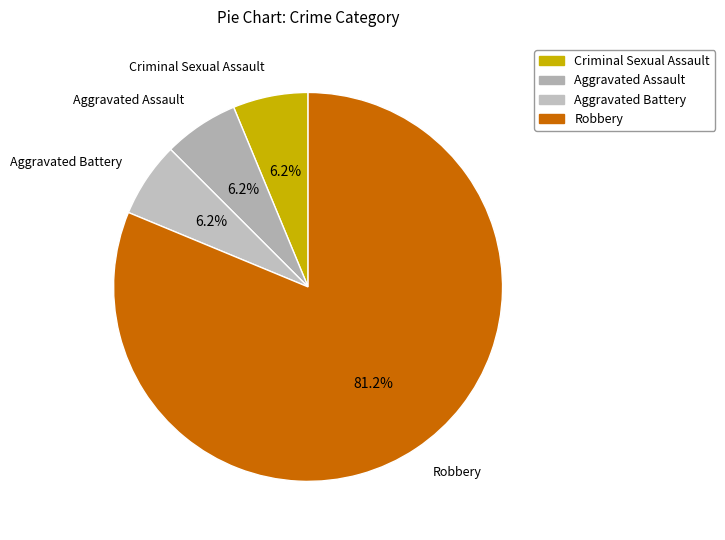

Is it true that Robbery is 81% of the pie?

True